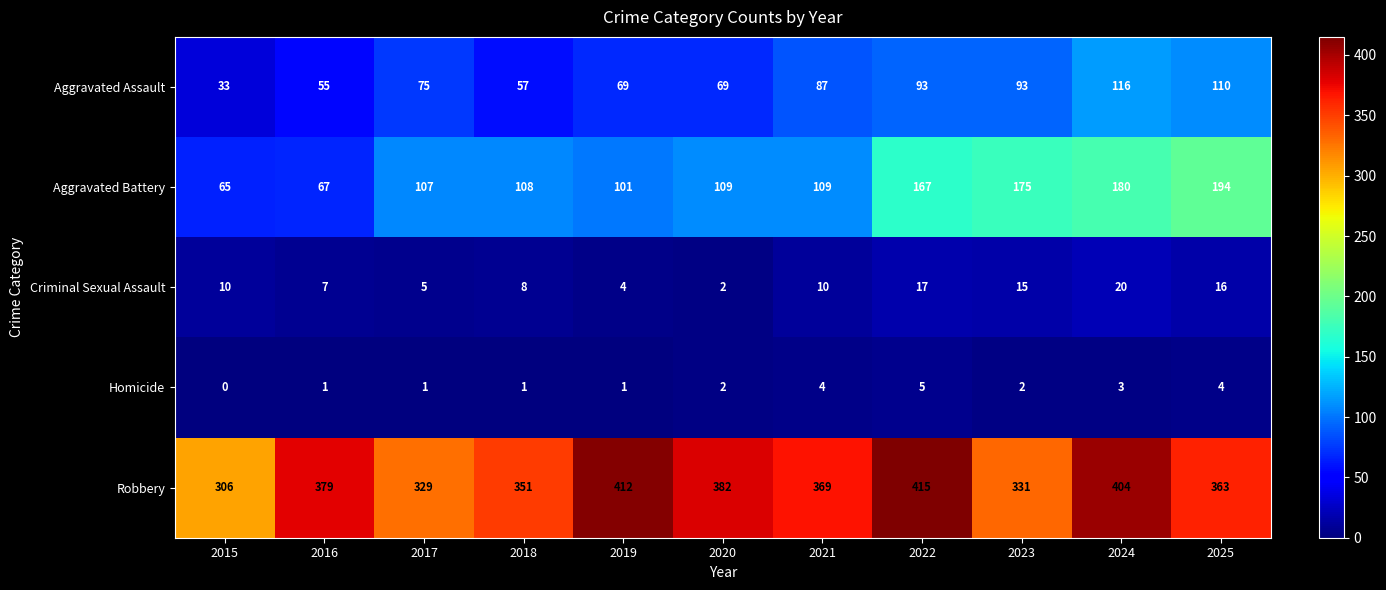

What is the total value across all series at 2020?

564